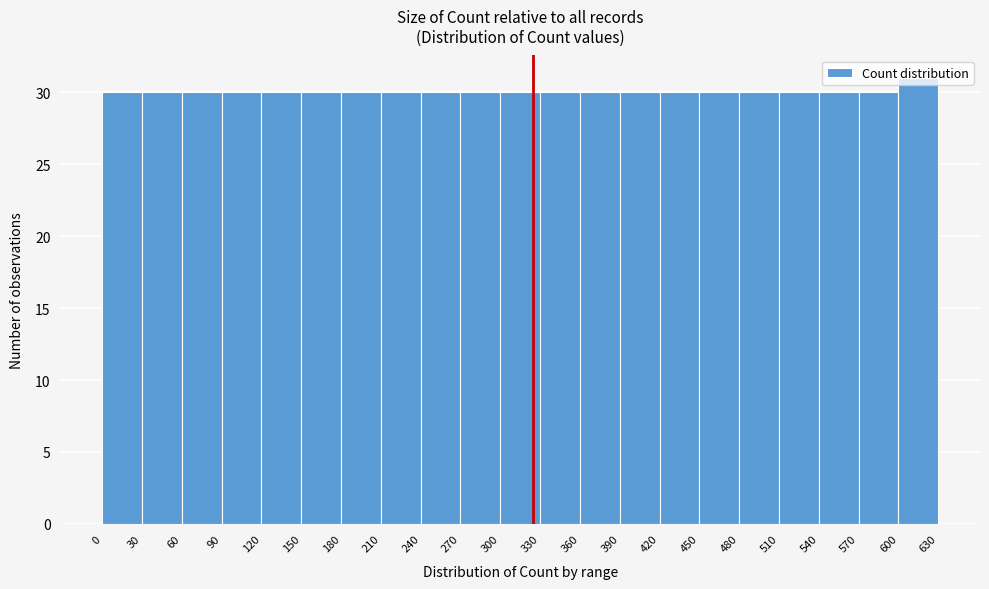

Which range on the x-axis has the tallest bar?

600 to 630